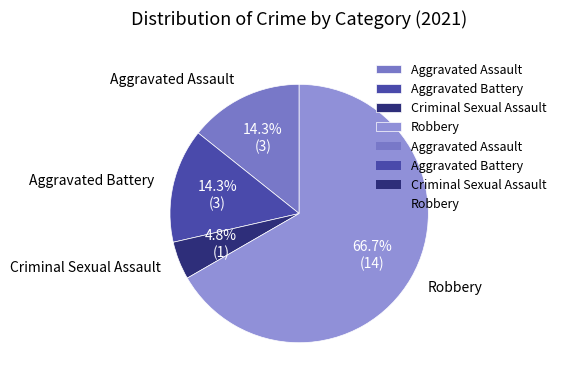

What percentage is the Aggravated Battery slice, to the nearest percent?

14%